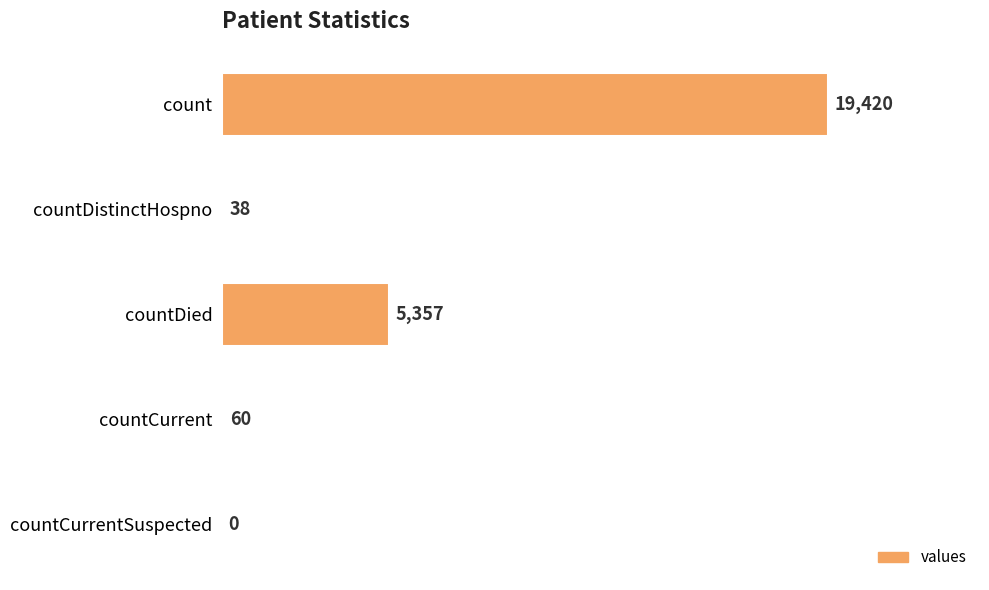

Which has a higher value, countCurrent or countDied?

countDied